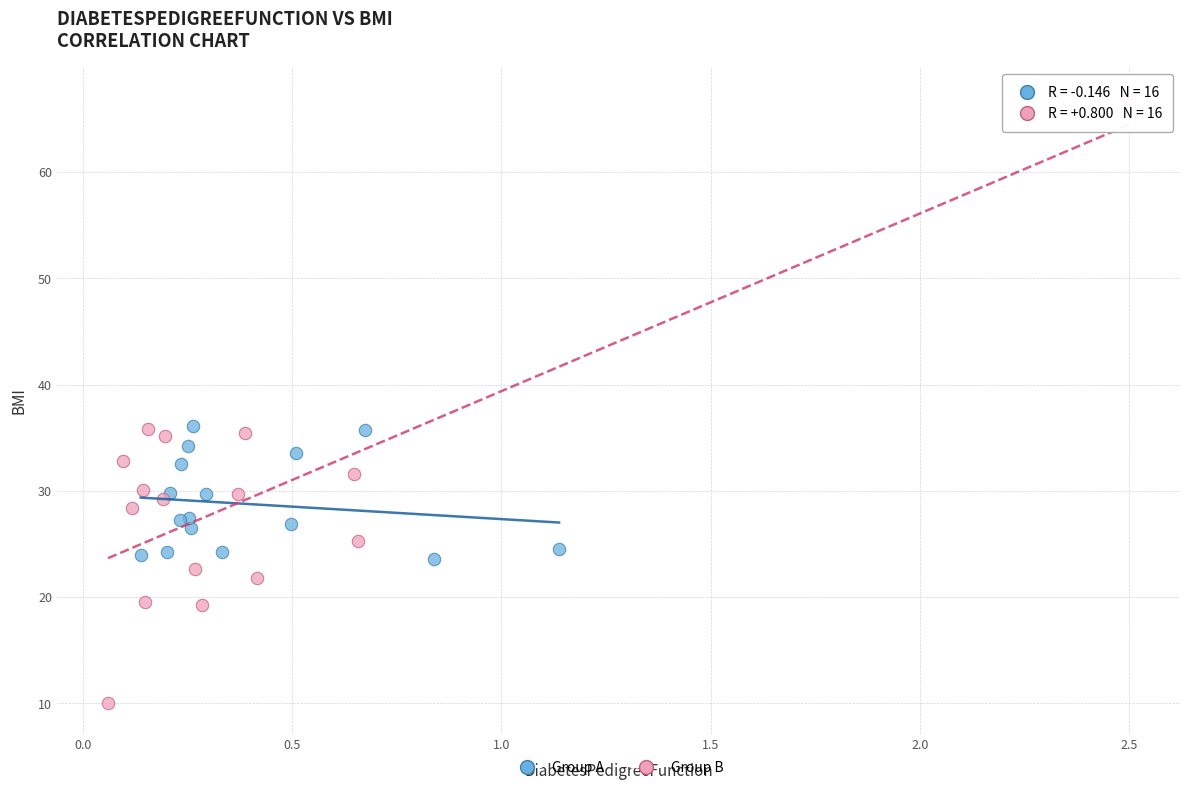

Which series reaches the maximum Y coordinate?

Group B